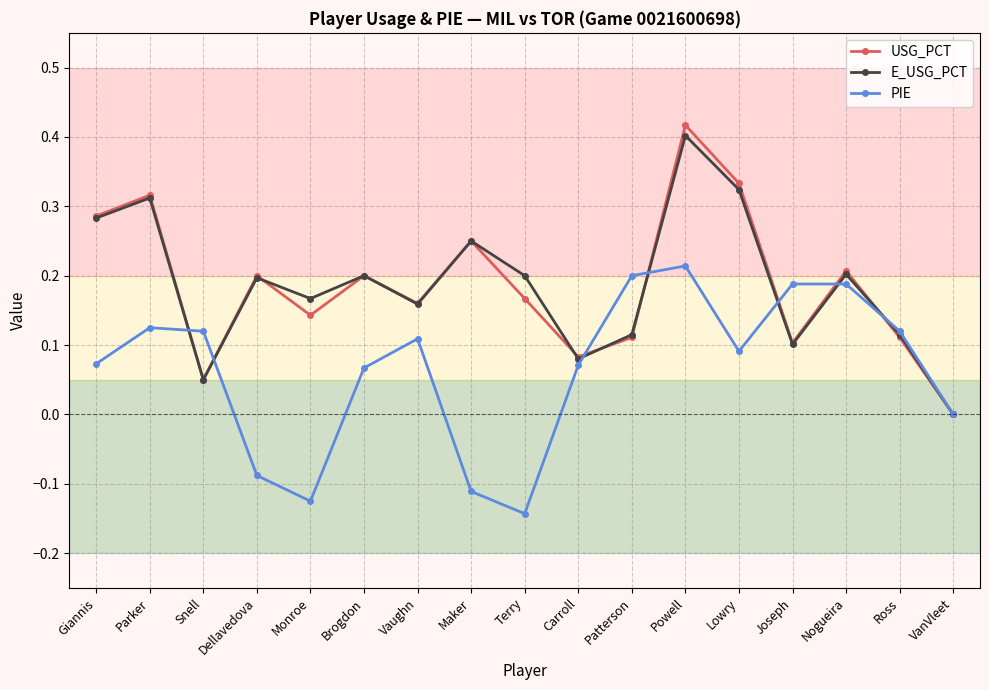

What is the sum of all E_USG_PCT values?

3.2